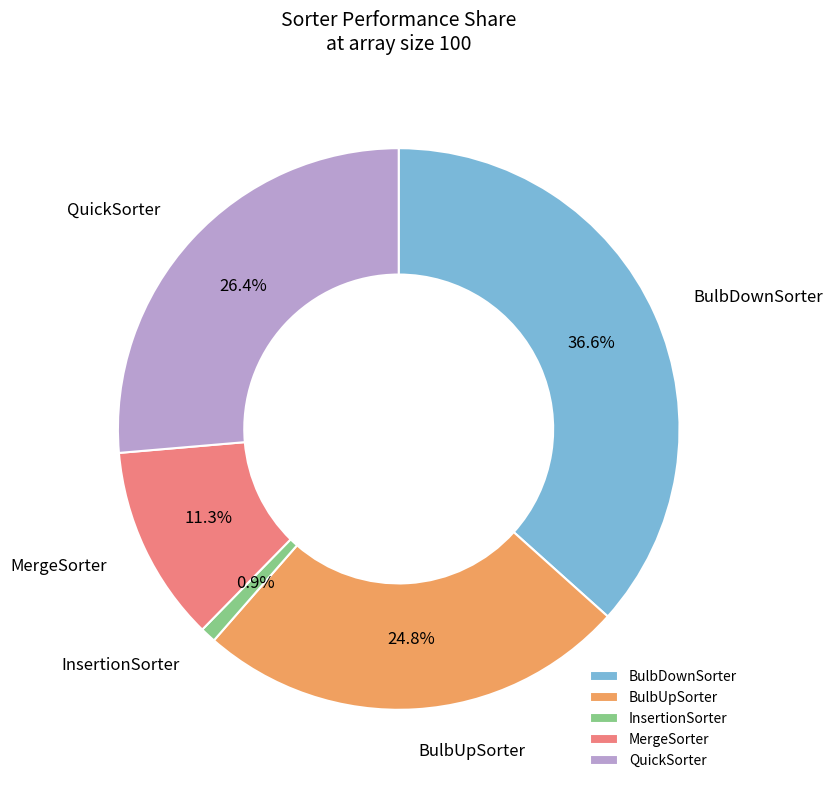

Which has a higher value, BulbDownSorter or BulbUpSorter?

BulbDownSorter